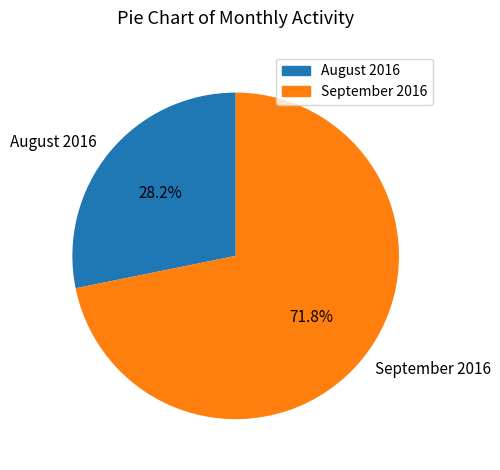

Rank the categories by value from highest to lowest.

September 2016, August 2016